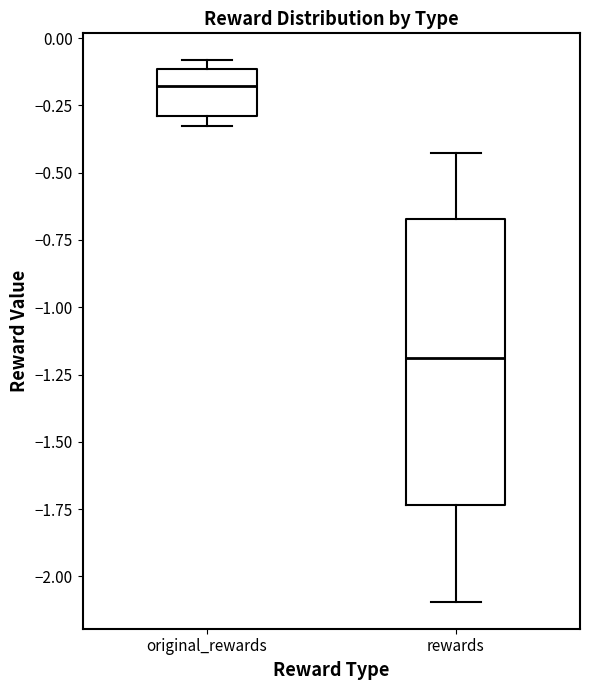

Where is the upper edge of the box for original_rewards on the y-axis? The values are not printed on the chart, so give them approximately, as read against the axis.

-0.10